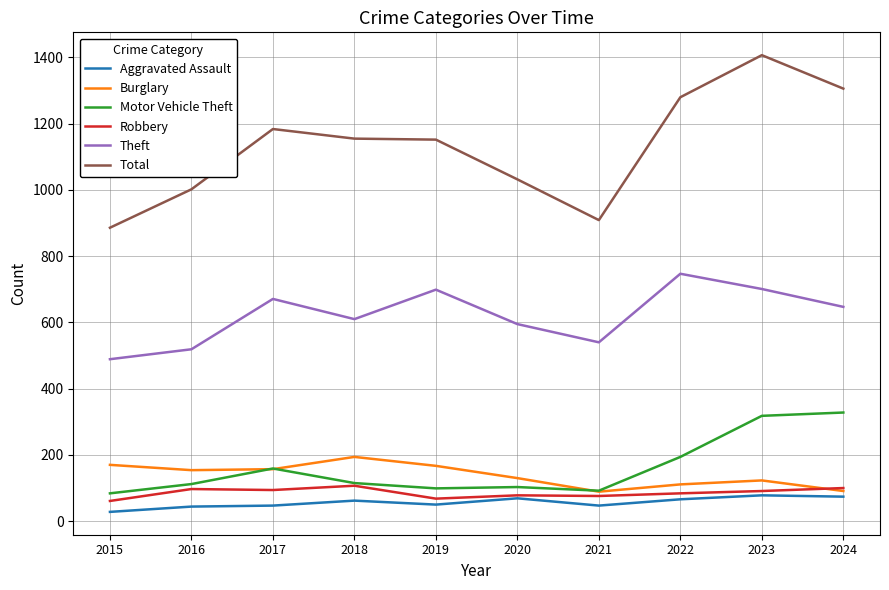

At which category does Theft reach its first local valley?

2018